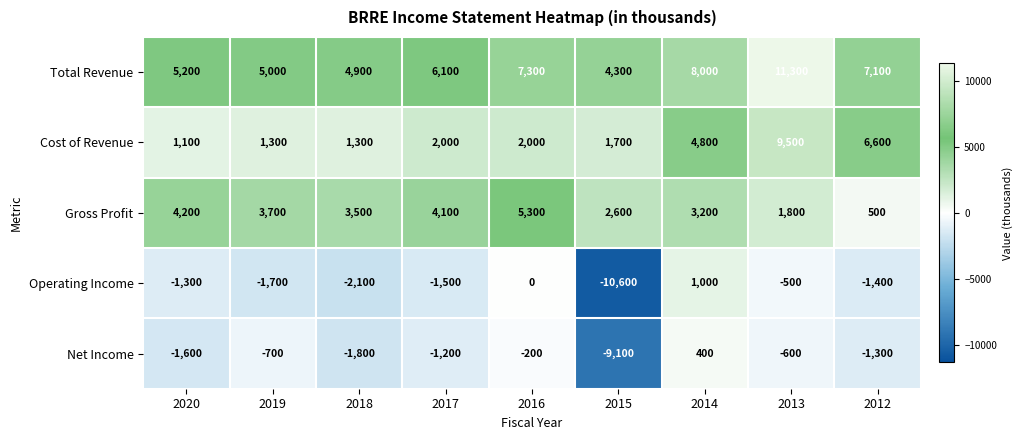

Where is Net Income nearest to the value -4350?

2018